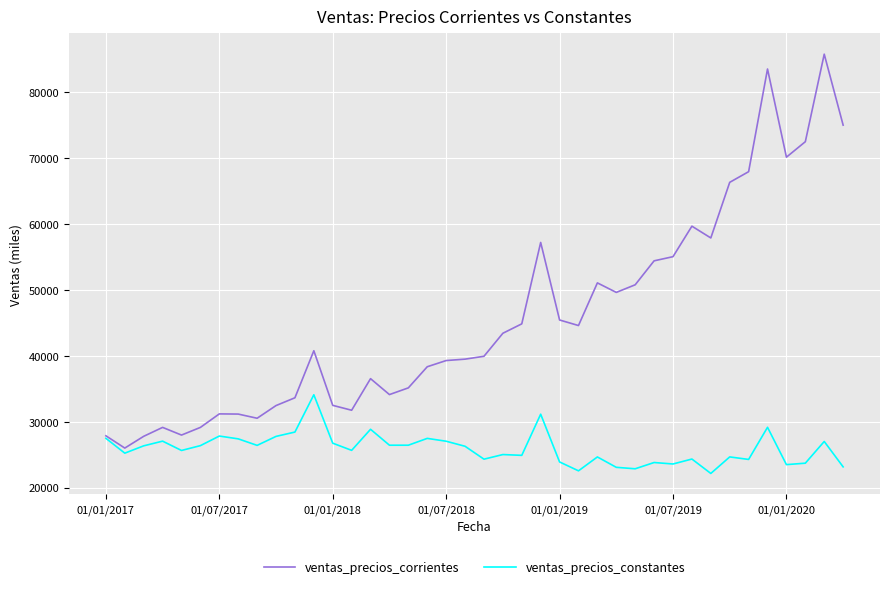

Which series has the largest total across all categories?

ventas_precios_corrientes